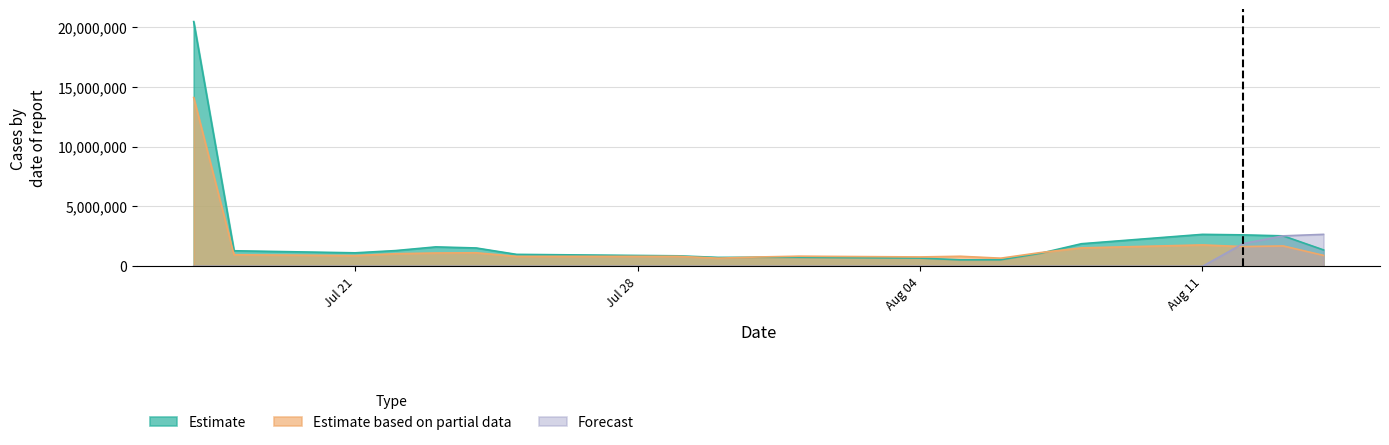

How many data points in Estimate based on partial data are above 970000?

9